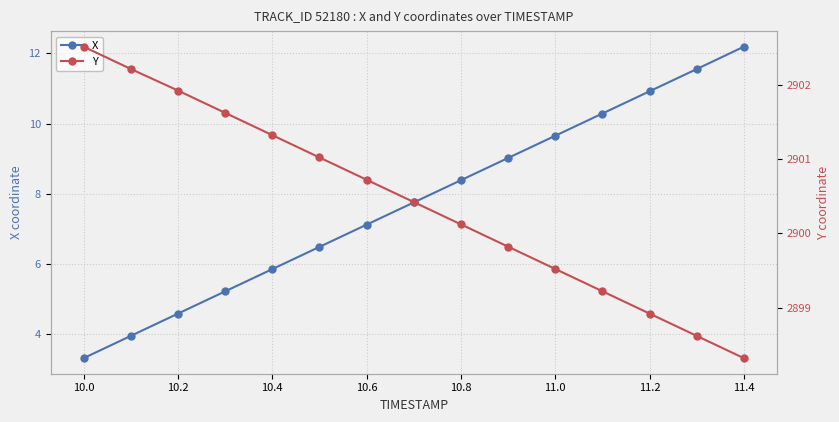

At which category does the chart reach its minimum across all series?

10.0